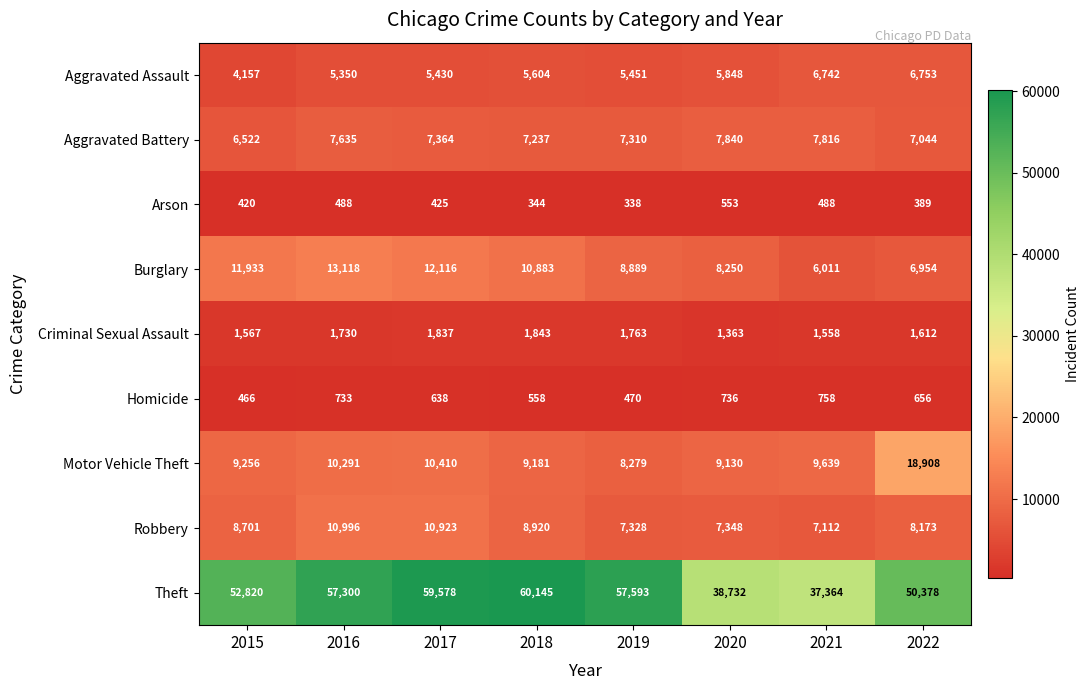

The value of Homicide at 2019 is 130. True or false?

False